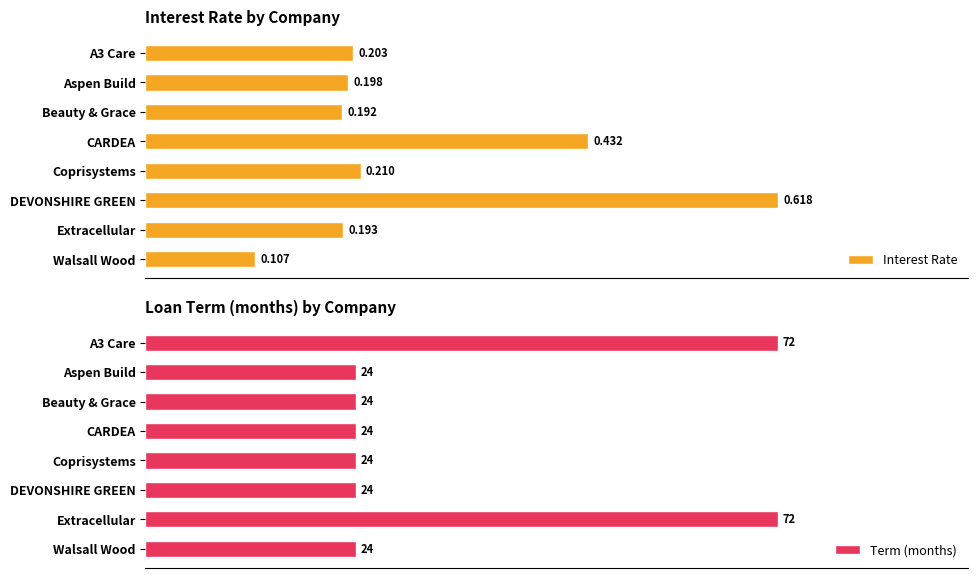

Reading right to left, extract all data points from this chart.

Interest Rate: 0.1	0.2	0.6	0.2	0.4	0.2	0.2	0.2
Term (months): 24.0	72.0	24.0	24.0	24.0	24.0	24.0	72.0